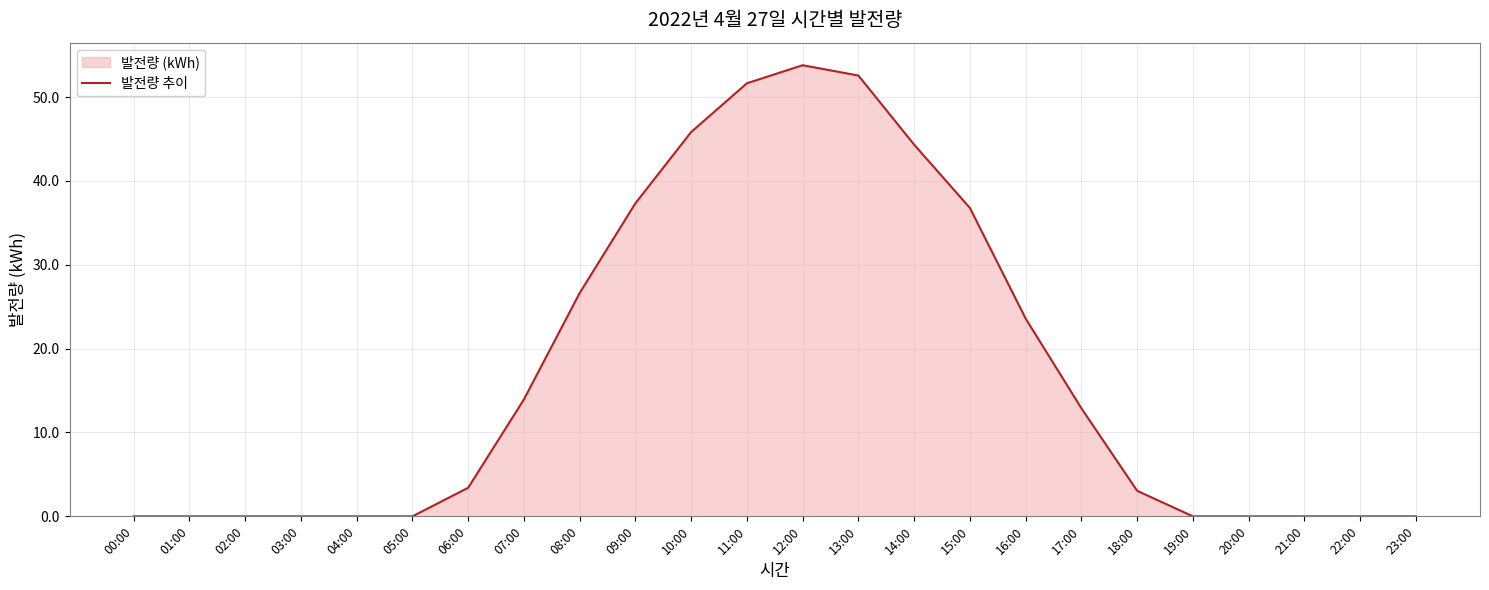

What is the label of the 14th point from the right?

10:00